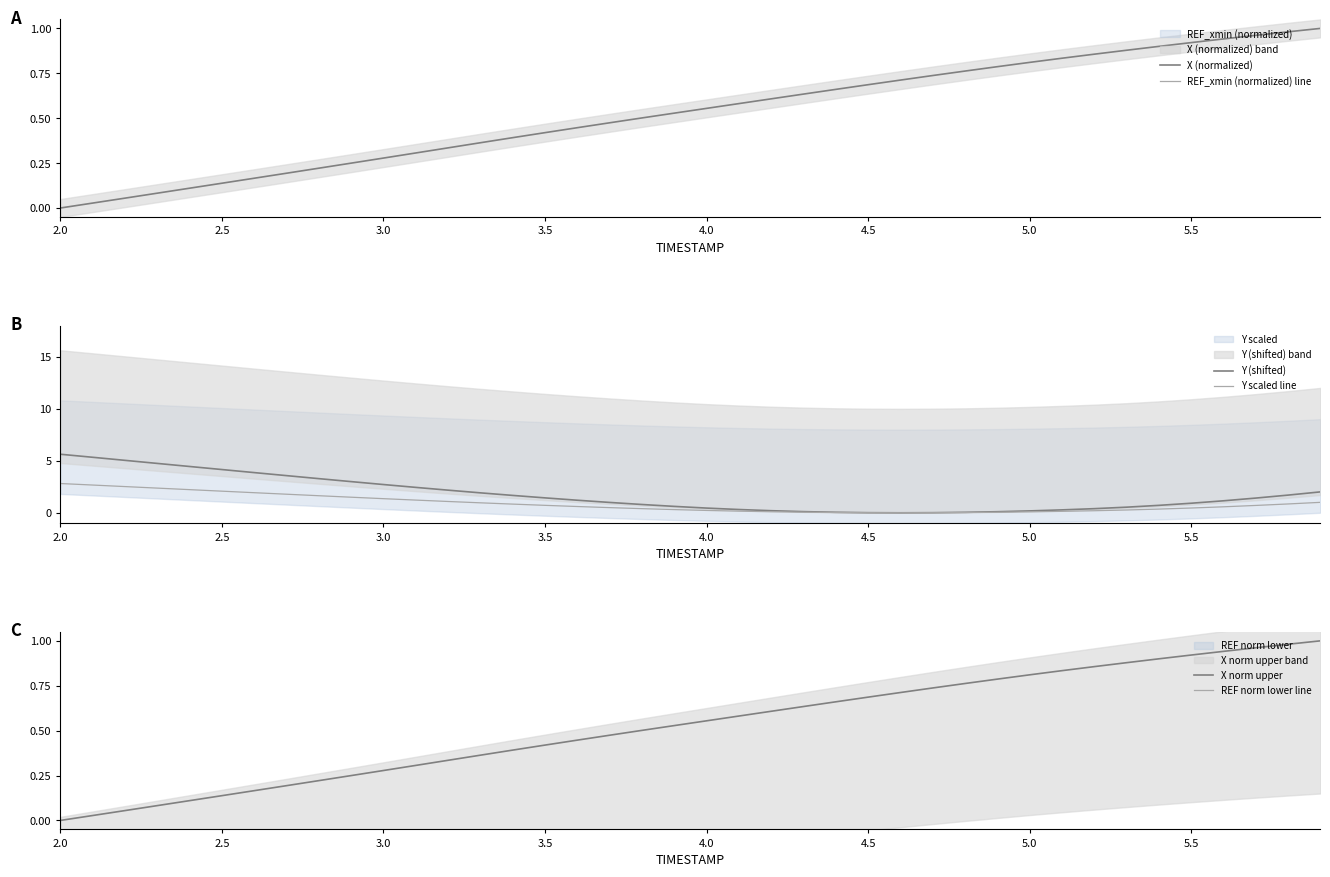

Is it true that X (normalized) equals 0.1 at 5.5?

False